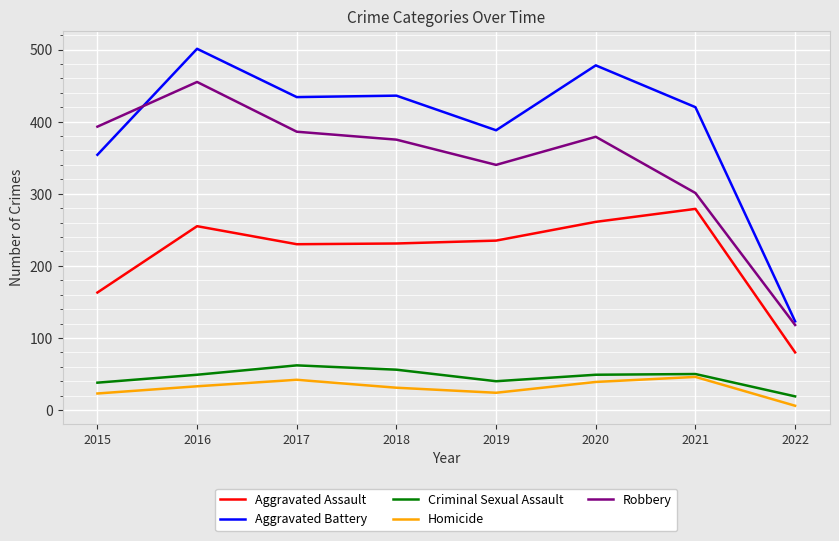

At which label does Robbery first exceed 379?

2015